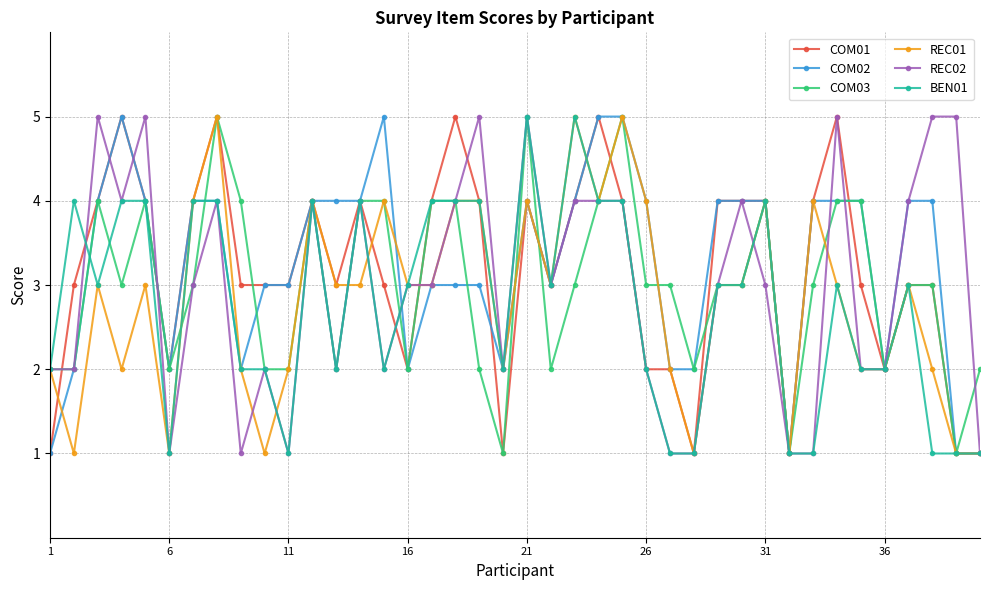

True or false: COM03 has more than 2 interior local peaks.

True